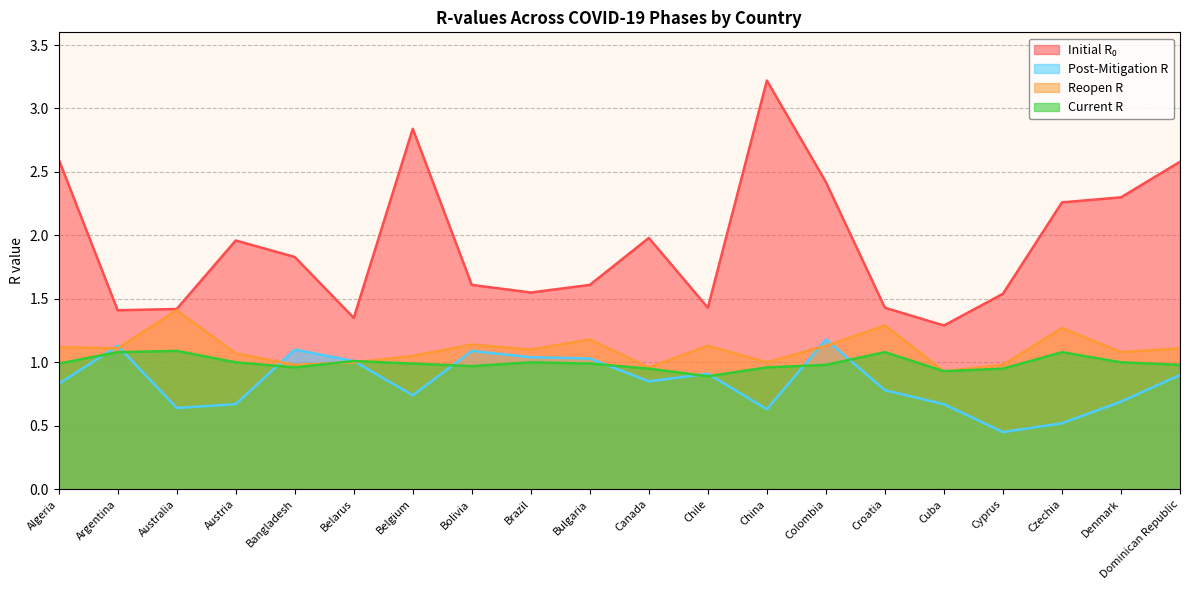

What are all the series names shown in the legend?

initial_r_0, post_mitigation_r, reopen_r, current_r